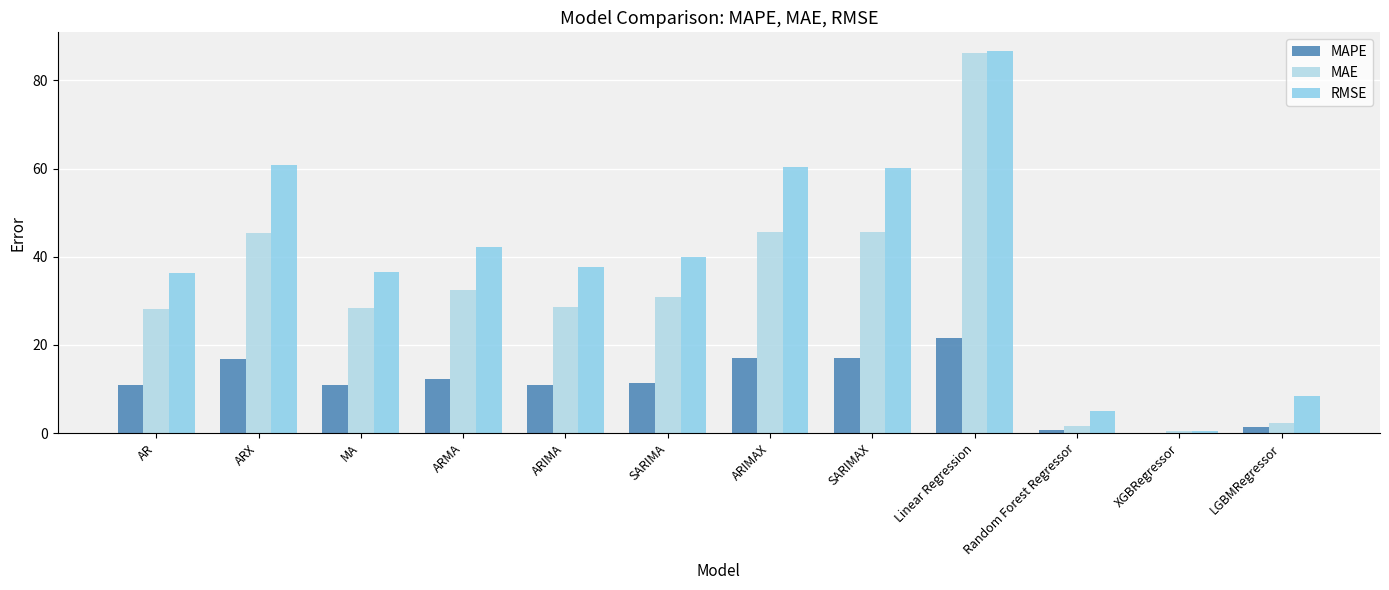

What is the label of the 7th bar from the left?

ARIMAX